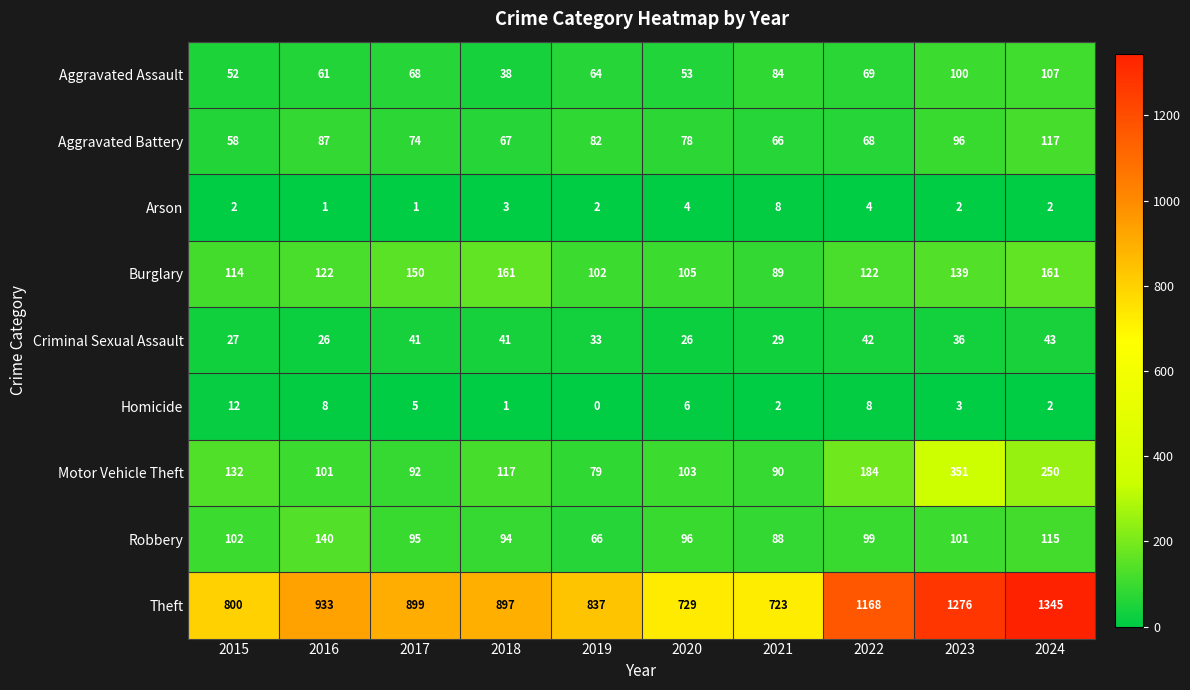

What is the maximum value shown in the chart?

1345